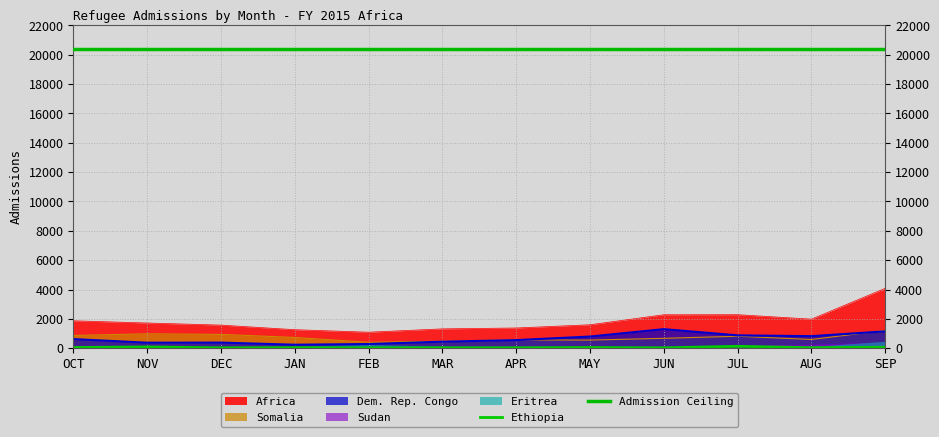

What position from the left is JUL?

10